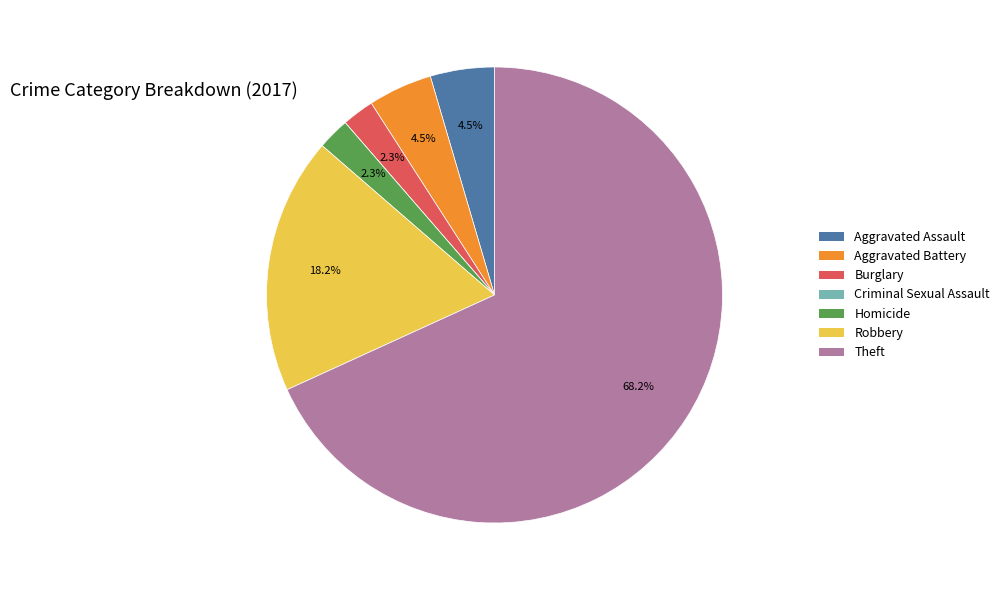

Approximately how many times larger is the value at Homicide compared to Aggravated Battery?

0.5